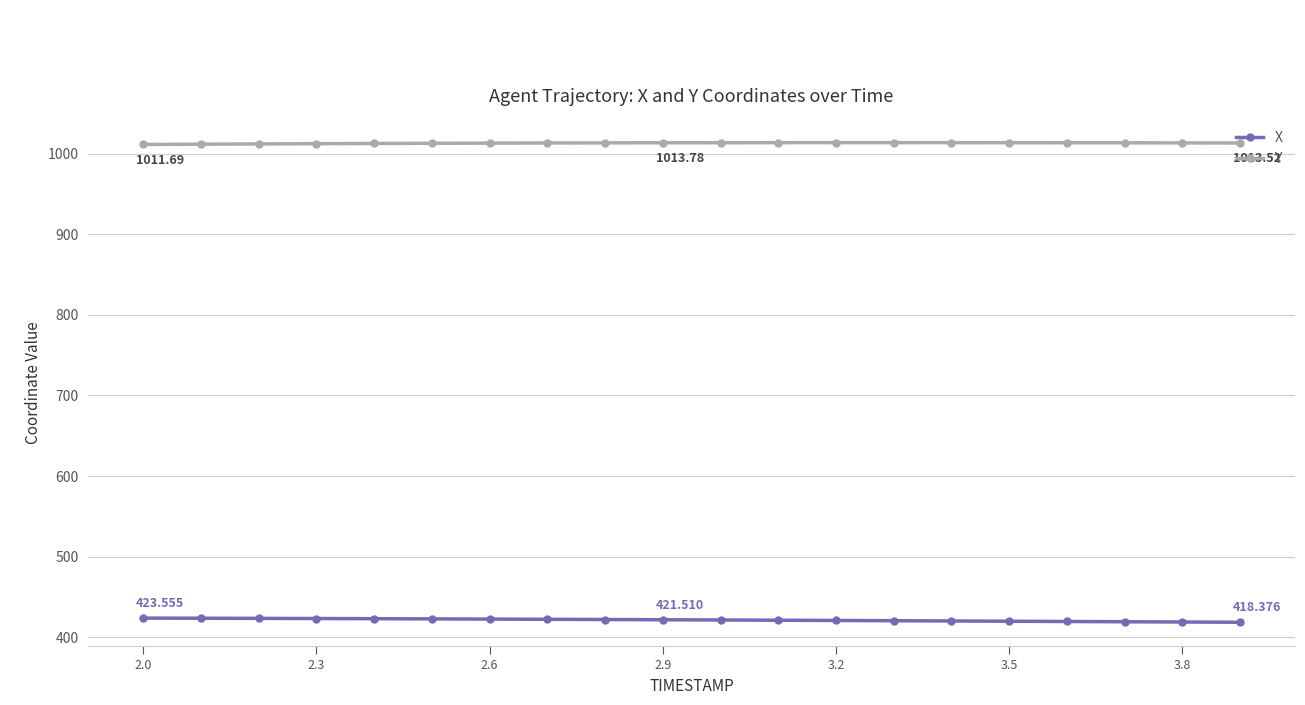

What is the average value of the X series?

421.2